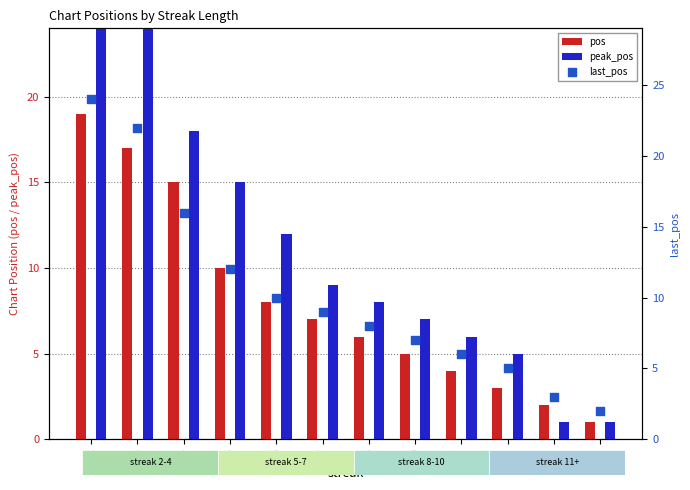

At how many categories does at least one series exceed 14?

4